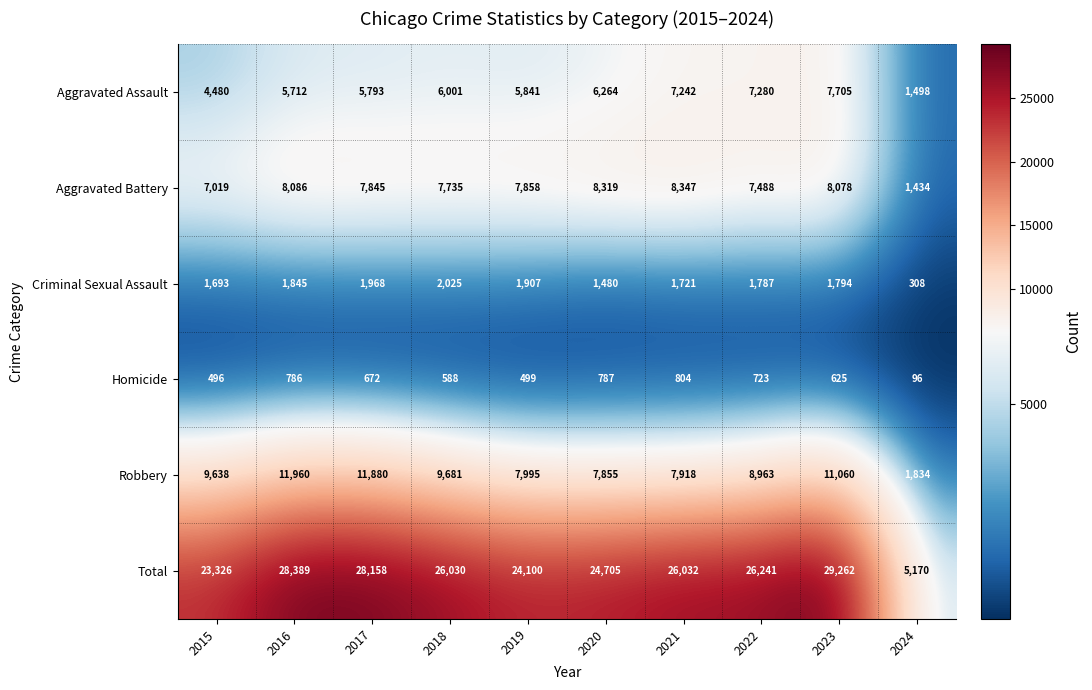

Count the number of categories in the chart.

10